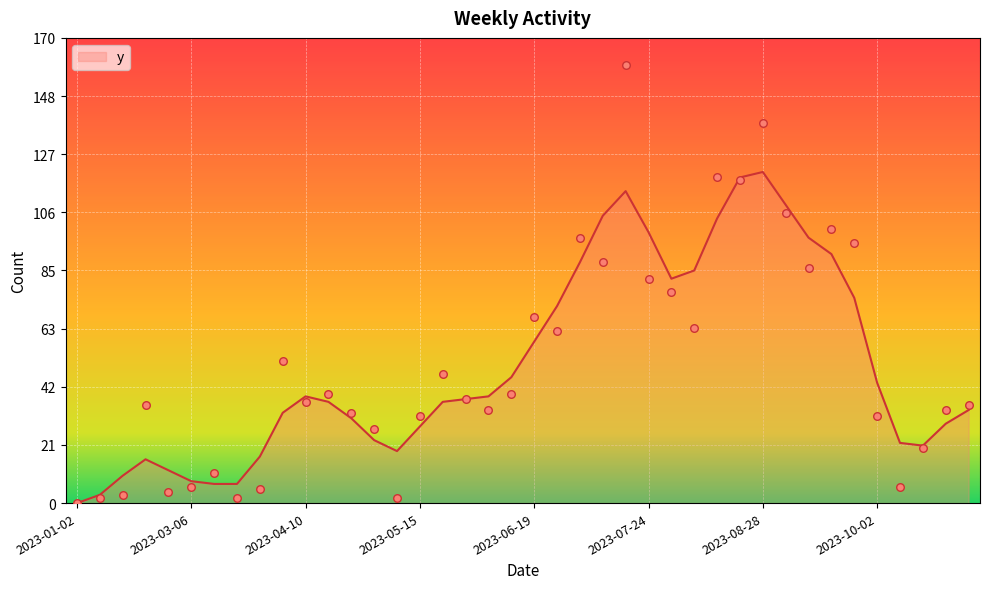

What is the ratio of the value at 2023-09-25 to the value at 2023-10-09?

15.8